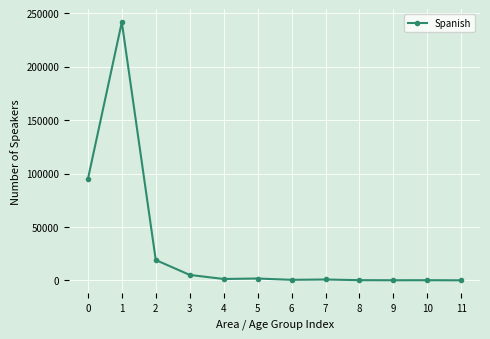

What is the maximum value shown in the chart?

241637